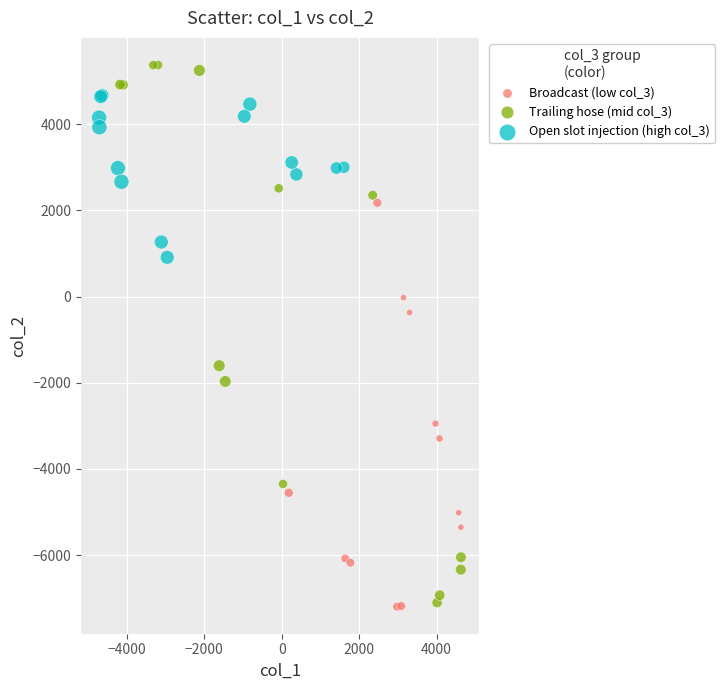

Which series has the largest Y range (max minus min)?

Trailing hose (mid col_3)